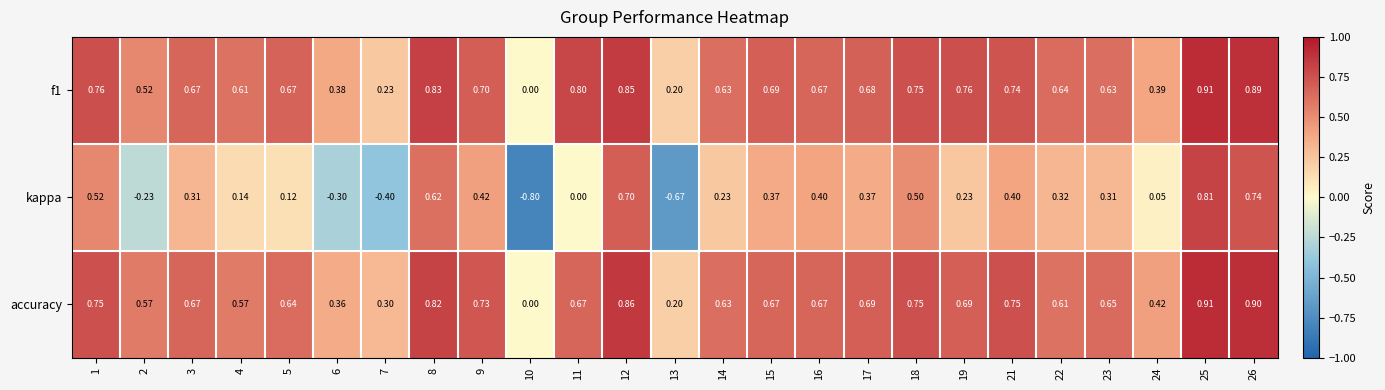

Is the value of accuracy at 25 greater than the value of f1 at 9?

Yes